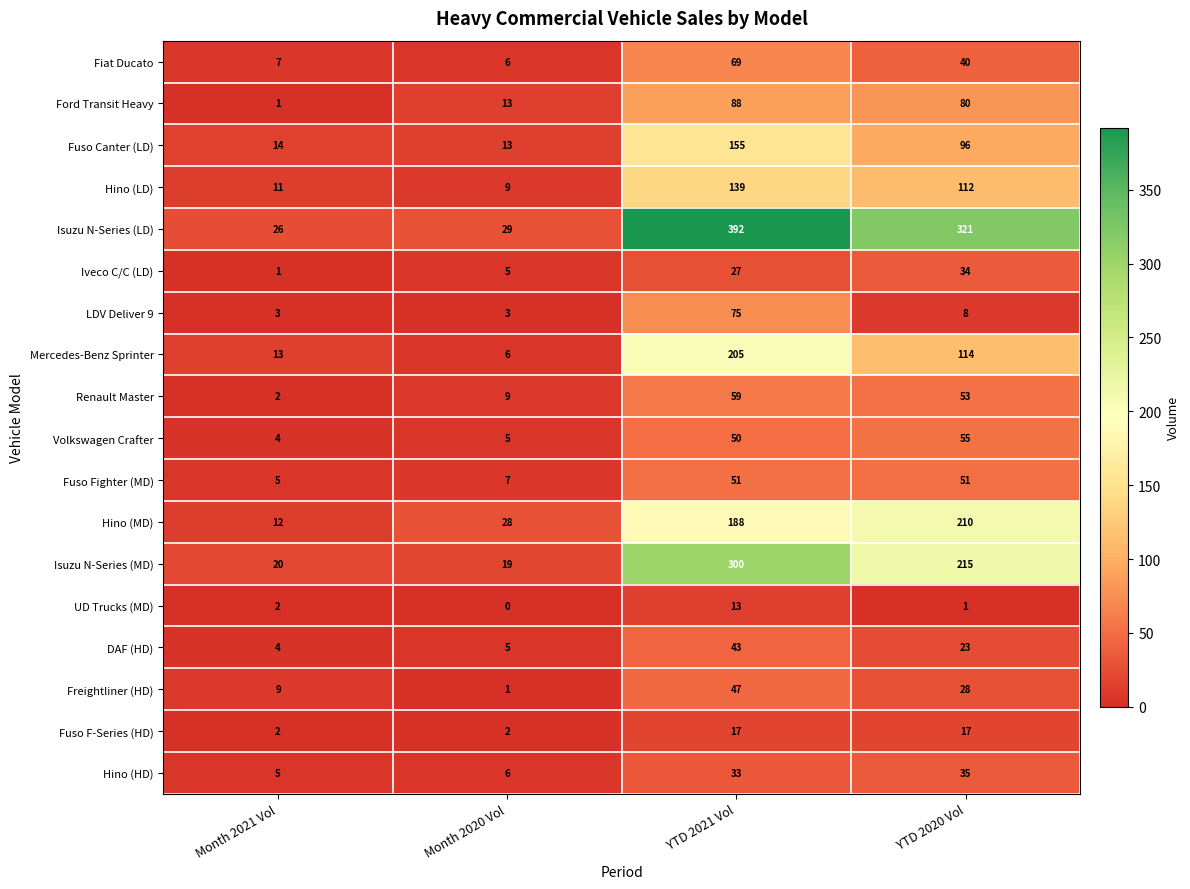

Count the Renault Master values in the range 9 to 59.

3